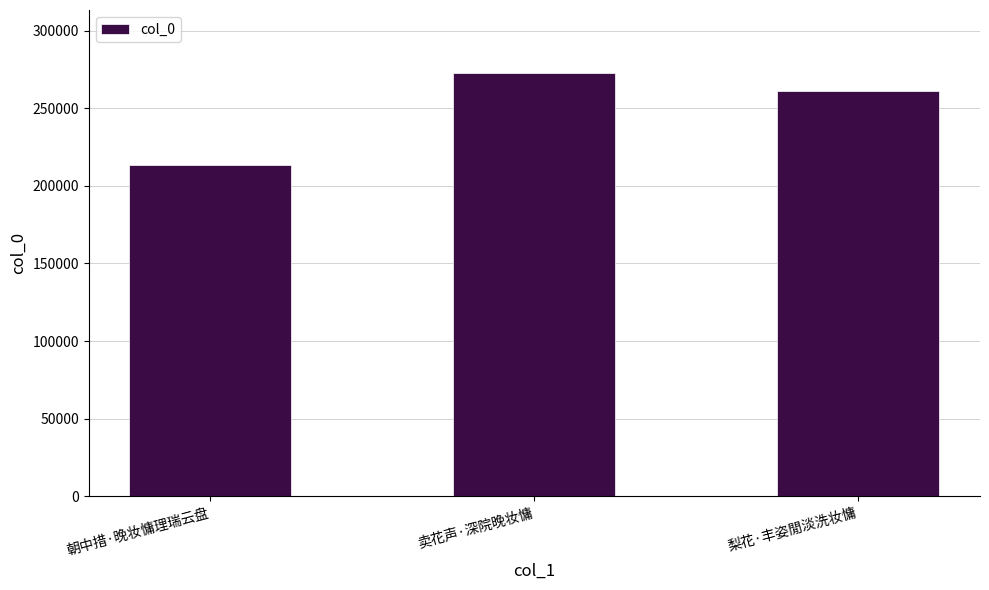

What is the smallest value displayed?

213192